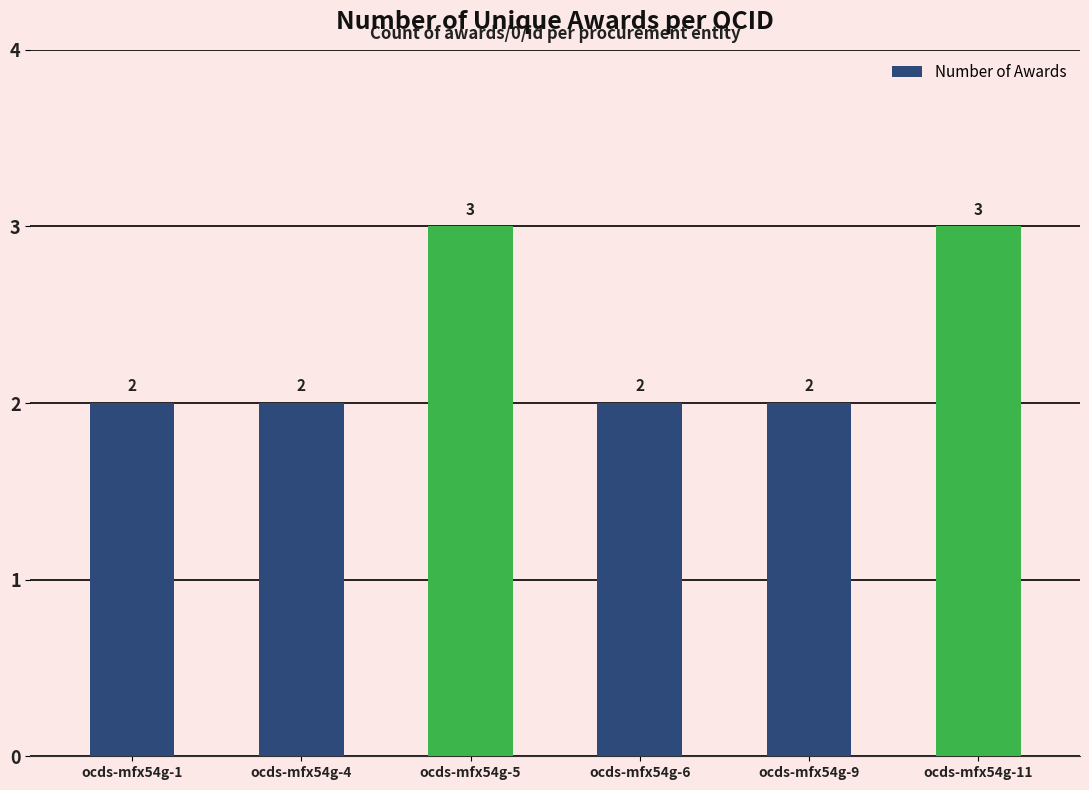

What is the approximate value at ocds-mfx54g-11?

3